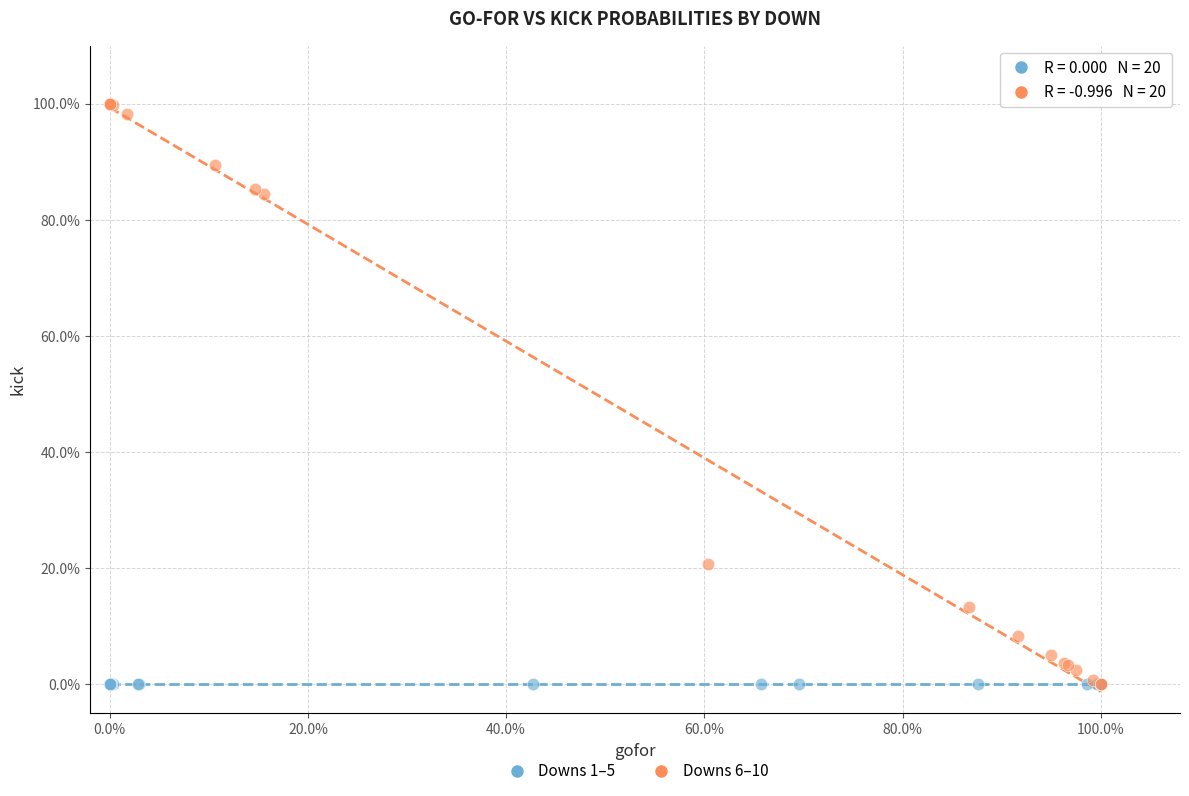

What are all the series names shown in the legend?

Downs 1–5, Downs 6–10